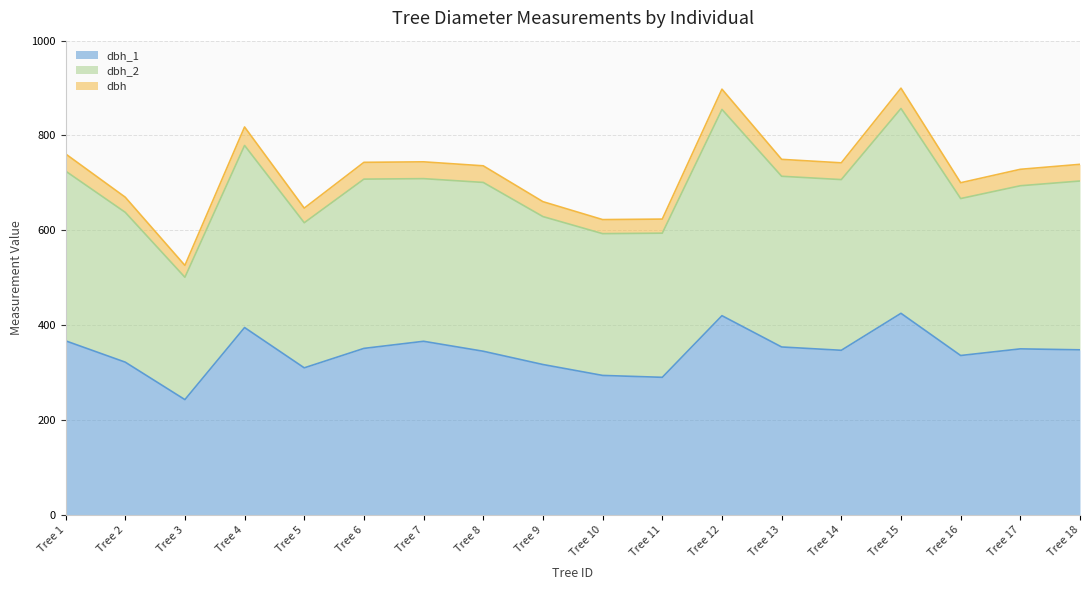

Does the chart display data point markers on the line(s)?

No